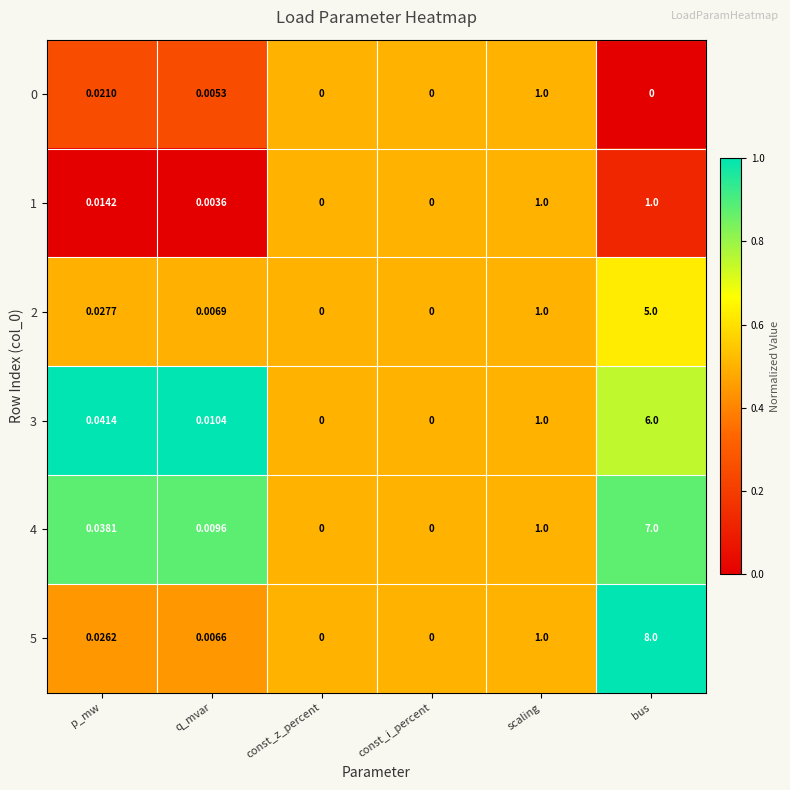

Is the value of 1 at q_mvar greater than the value of 3 at p_mw?

No